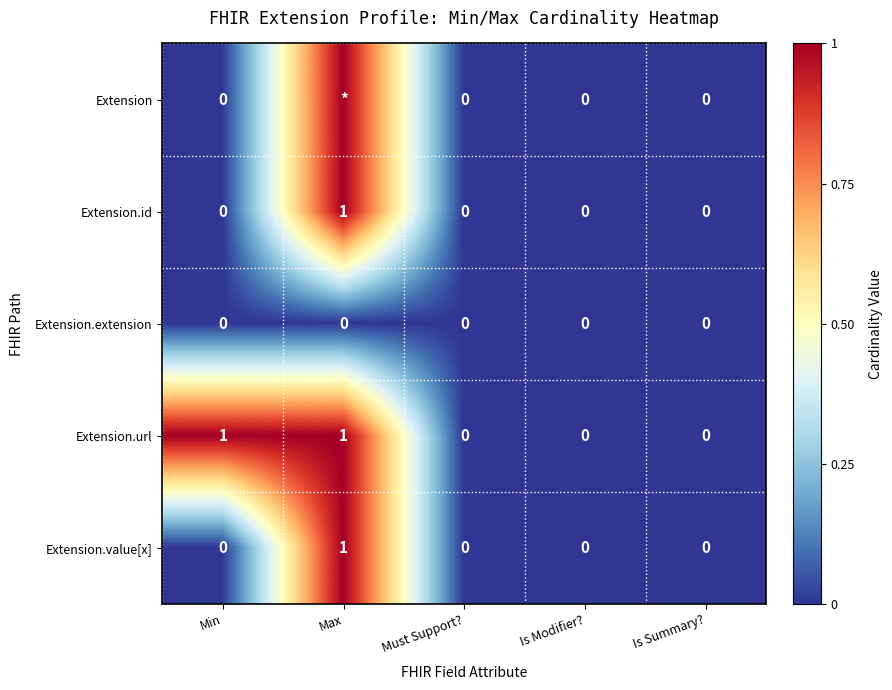

How many values in Extension.url are above zero?

2